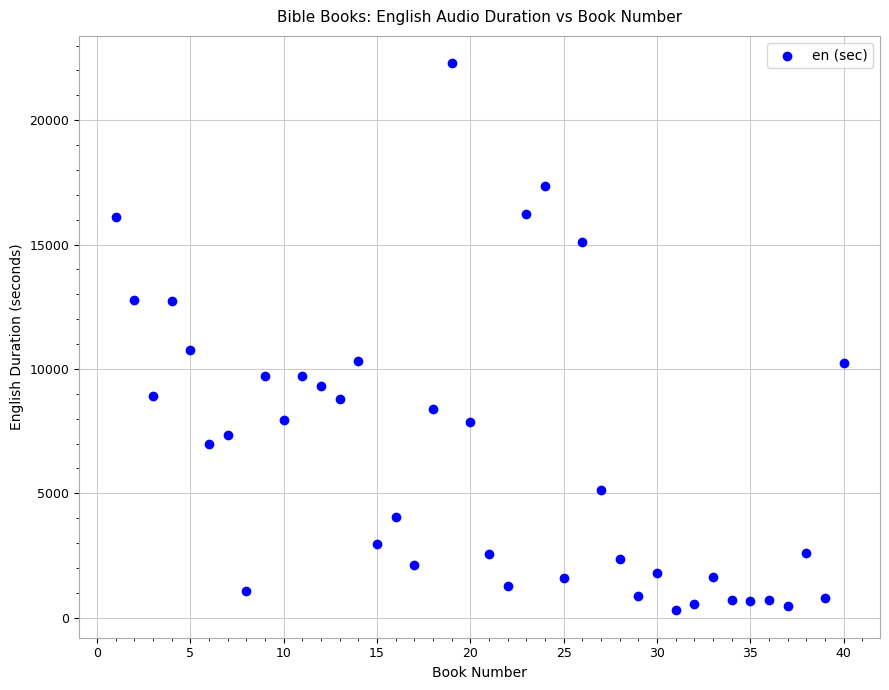

What is the range of X values (max minus min)?

39.0